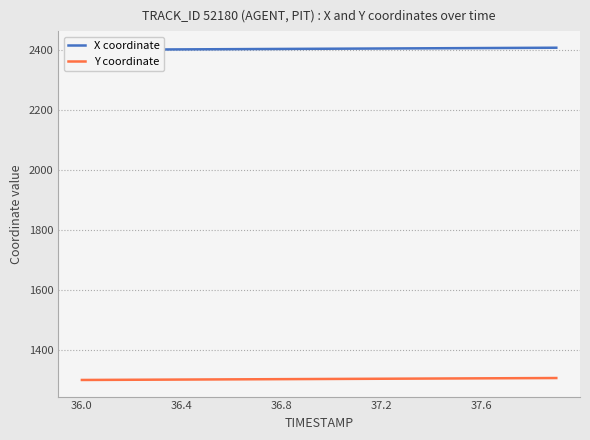

What is the greatest value displayed?

2407.0